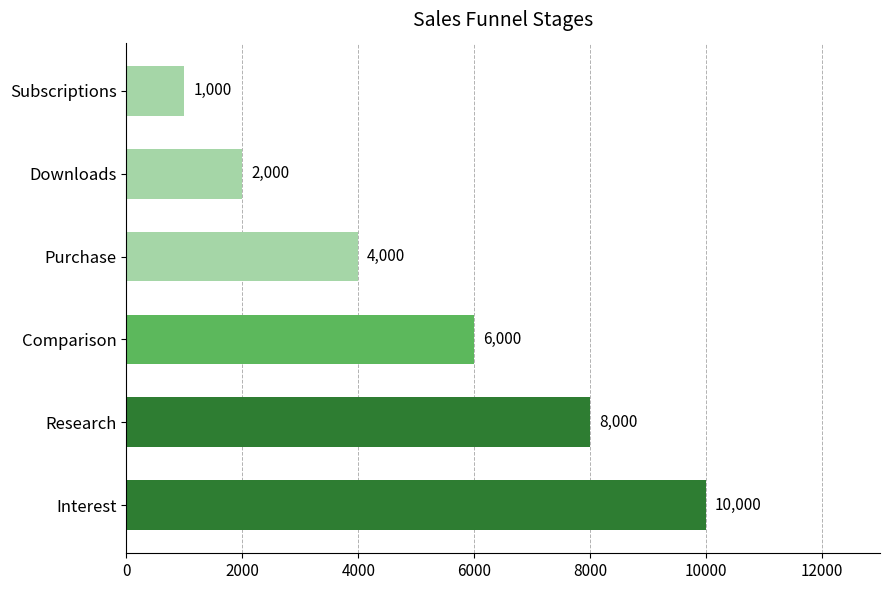

What is the sum of the values at Subscriptions and Comparison?

7000